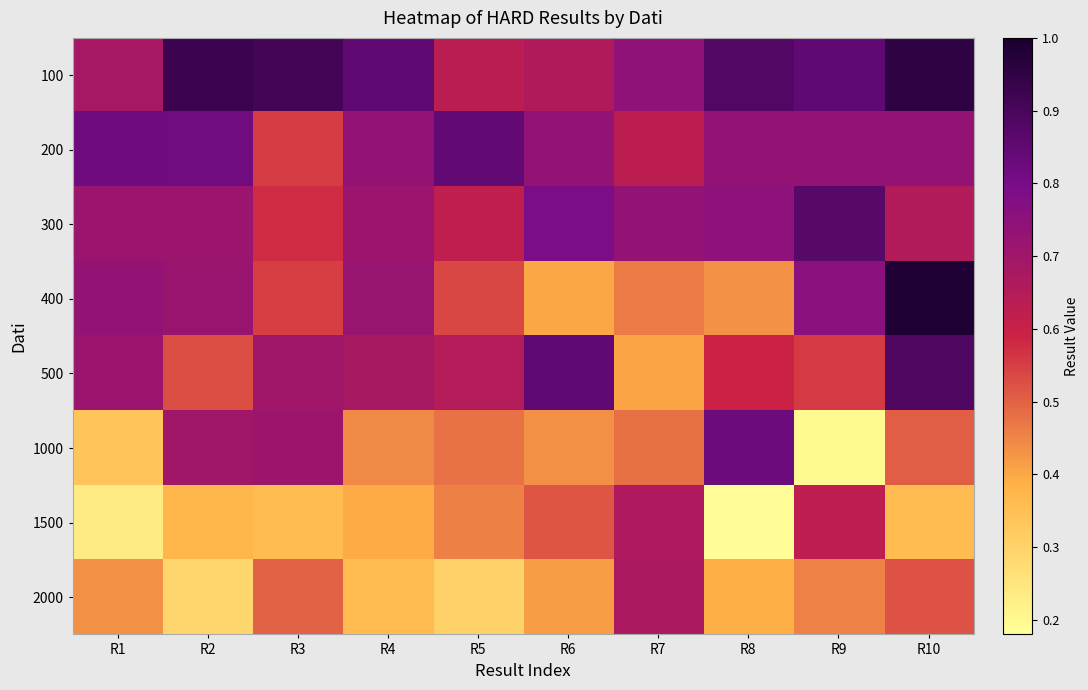

Between R7 and R8, which series saw the biggest shift?

1500